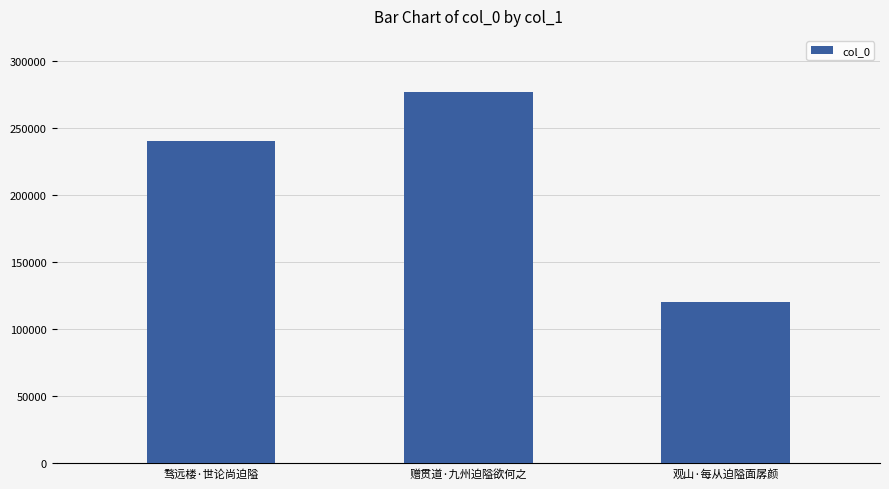

Rank the categories by value from lowest to highest.

观山·每从迫隘面孱颜, 骛远楼·世论尚迫隘, 赠贯道·九州迫隘欲何之